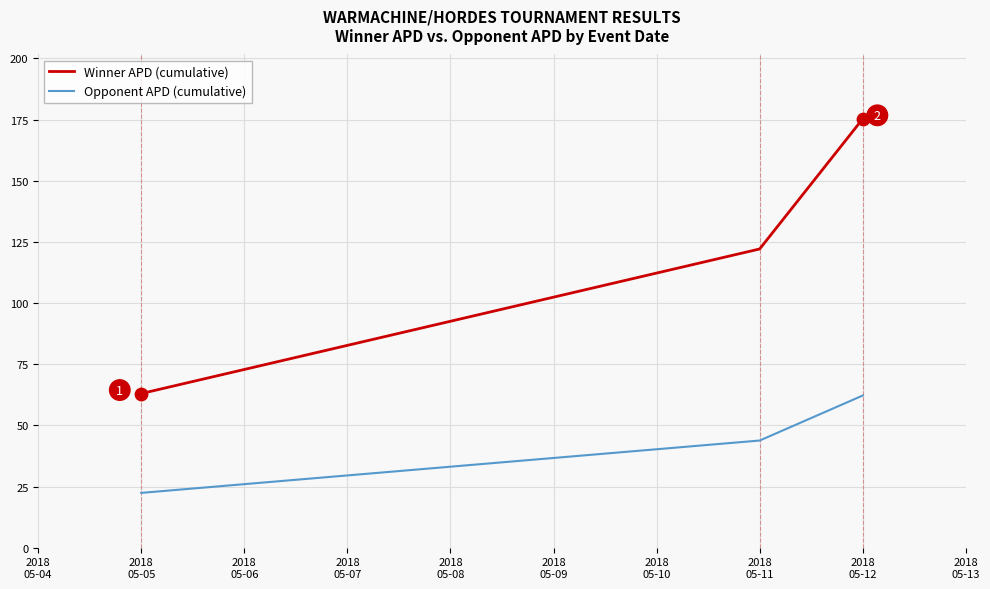

At which category is the sum across all series the highest?

2018
05-12